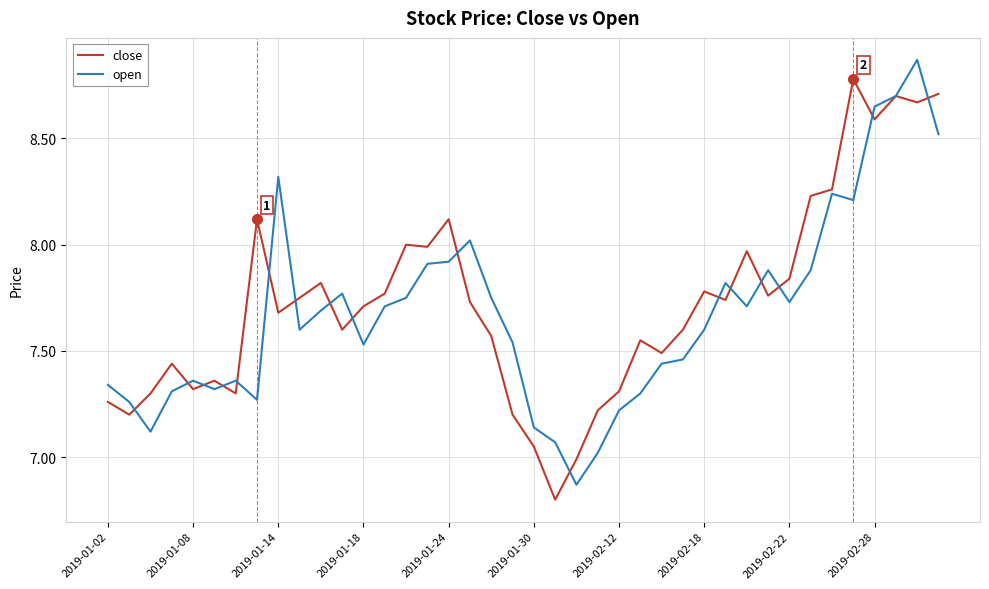

What are all the series names shown in the legend?

close, open